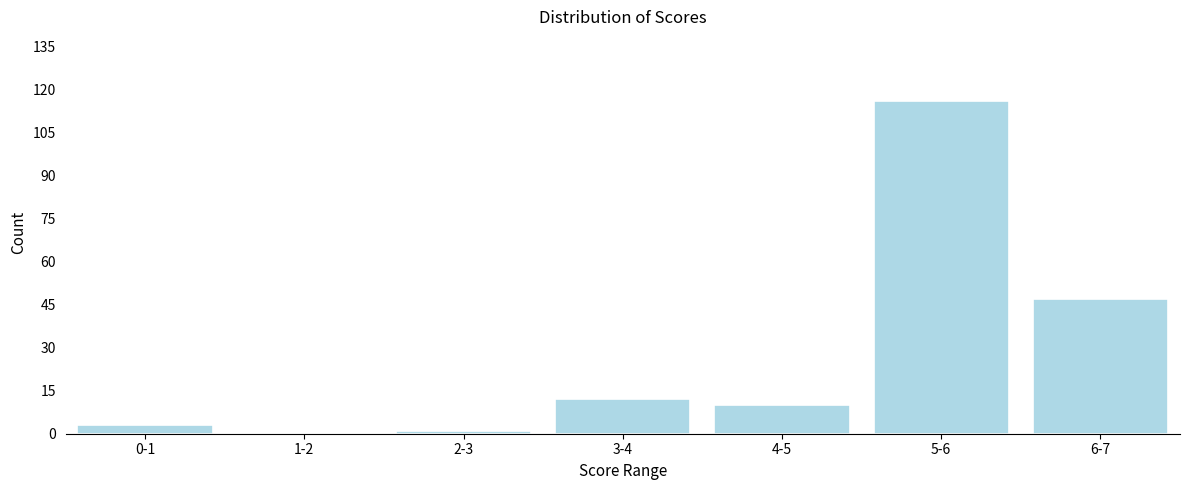

Reading right to left, extract all data points from this chart.

6-7=47	5-6=116	4-5=10	3-4=12	2-3=1	1-2=0	0-1=3